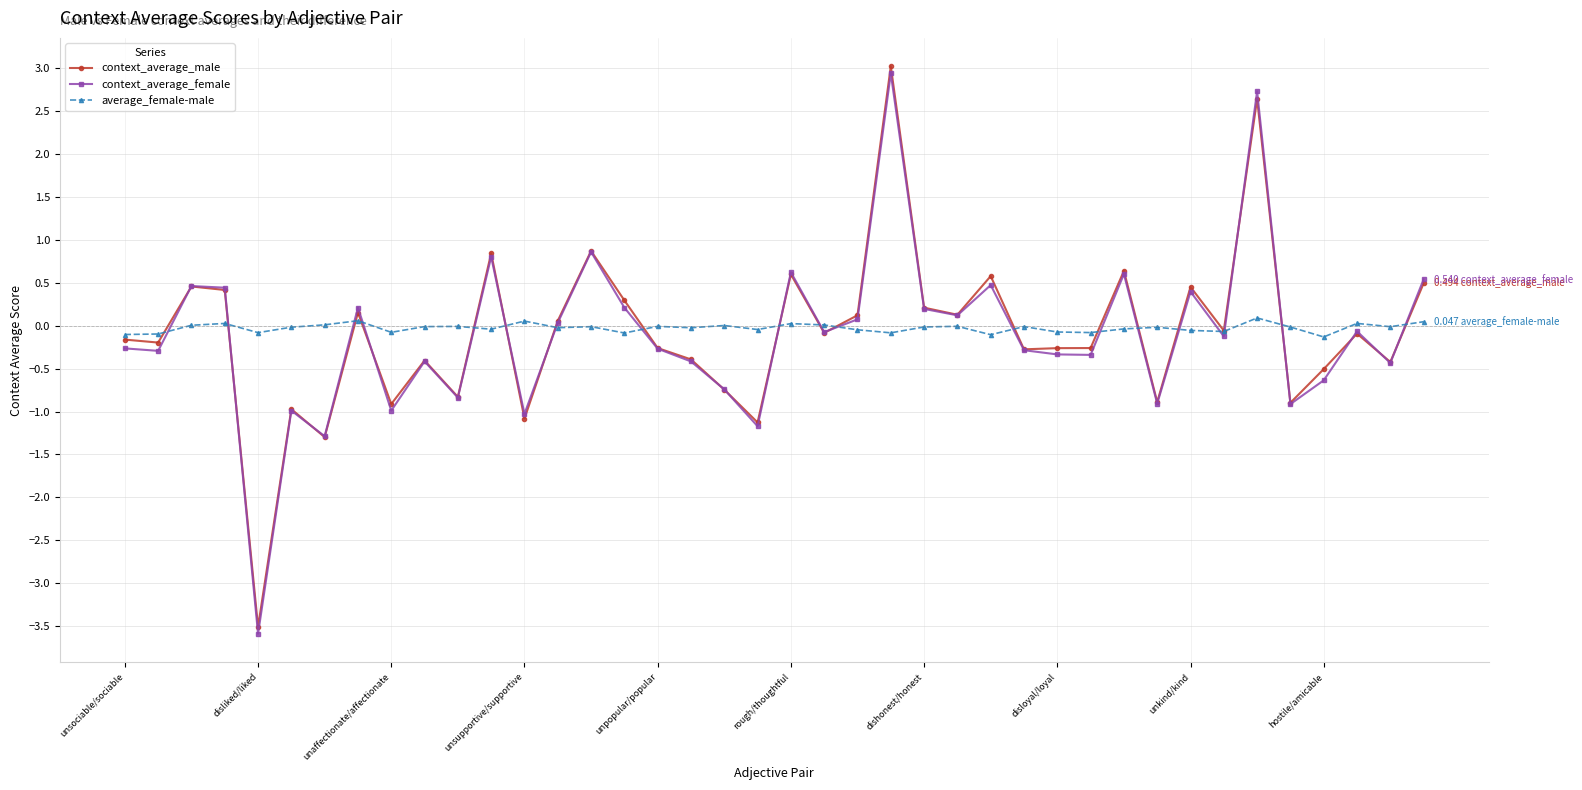

True or false: context_average_male has more than 1 interior local peaks.

True